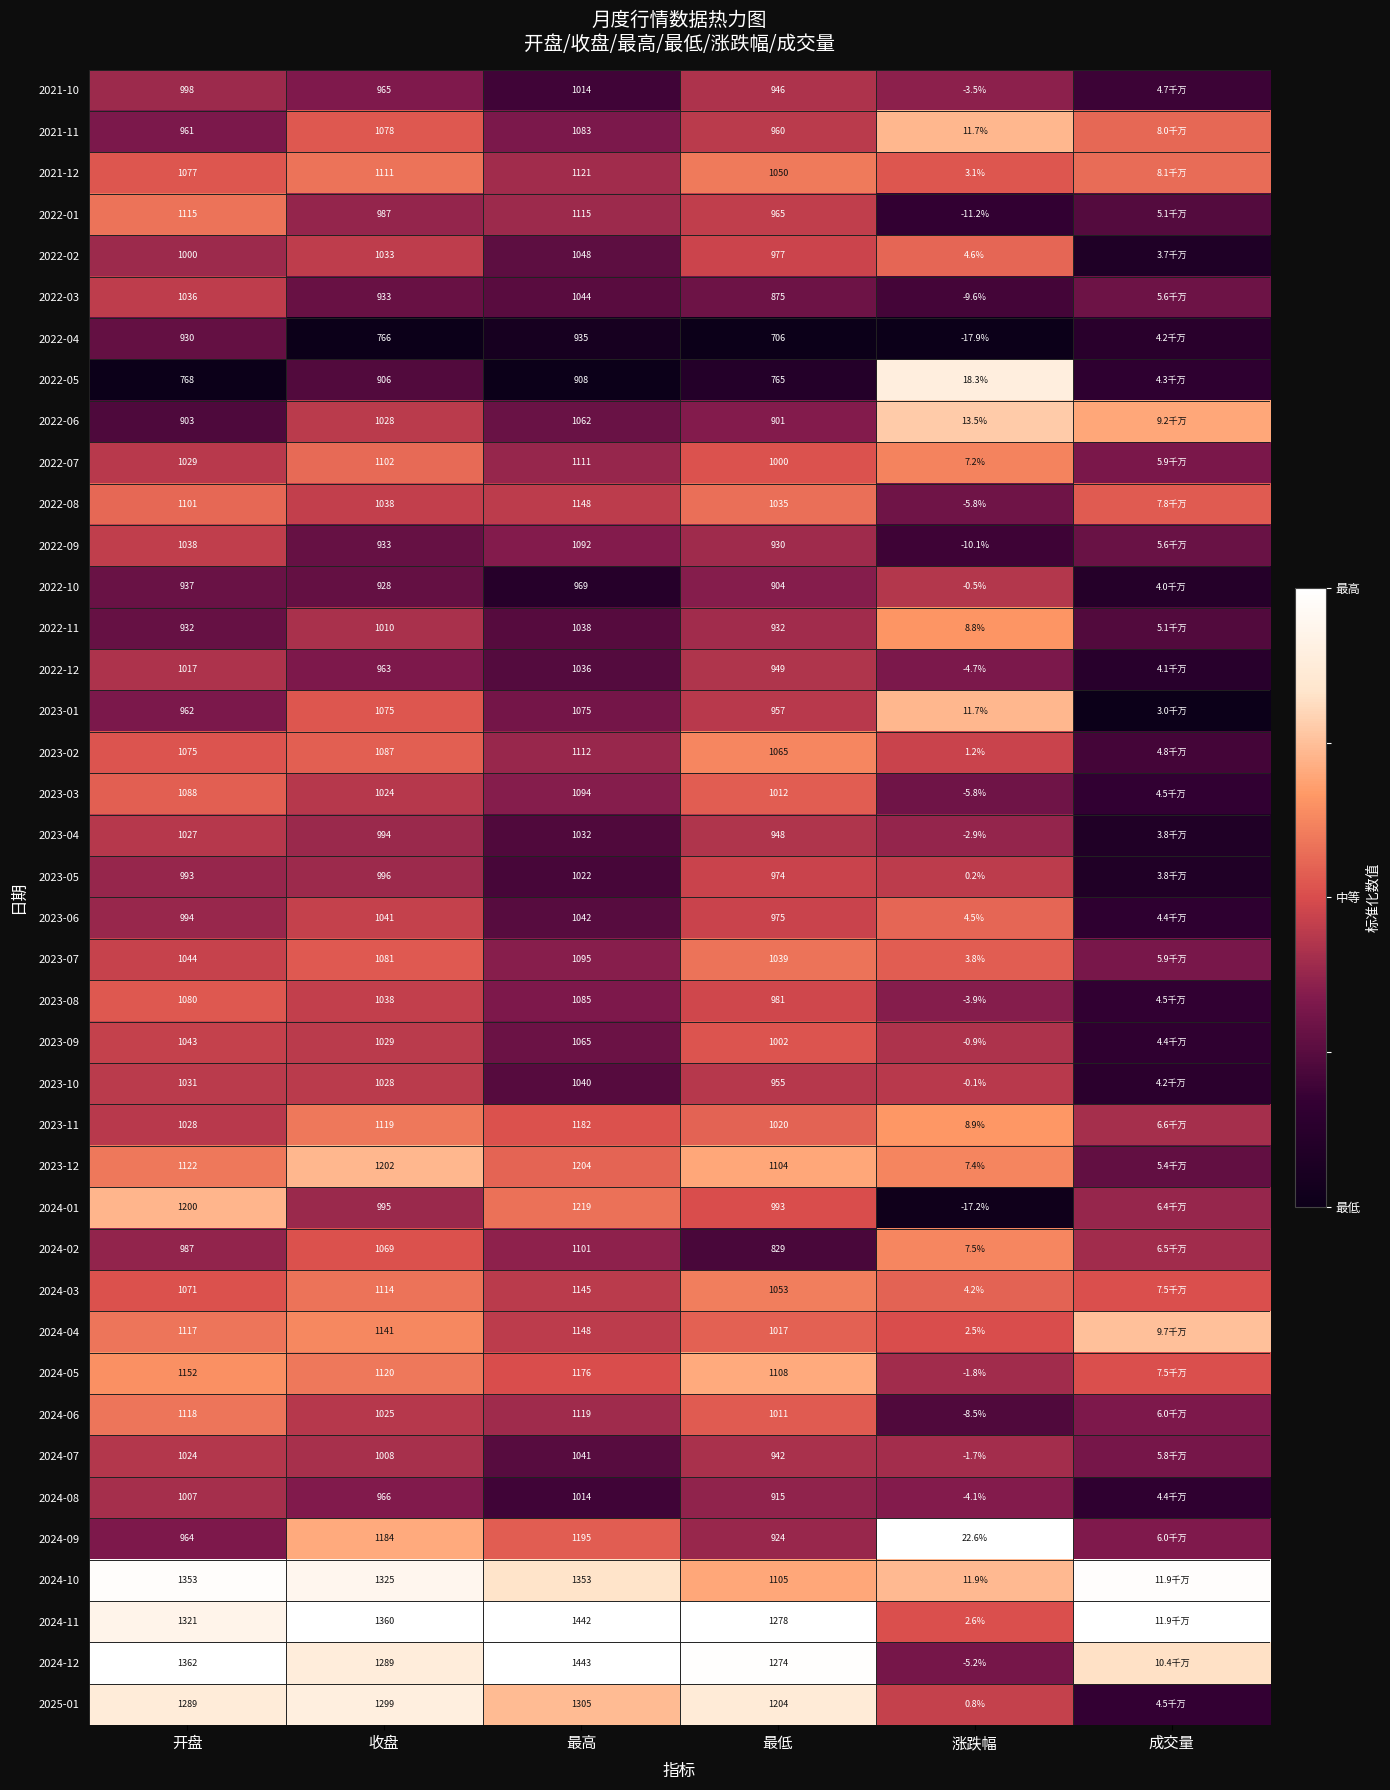

Is the value of 2022-07 at 最低 greater than the value of 2024-11 at 开盘?

No